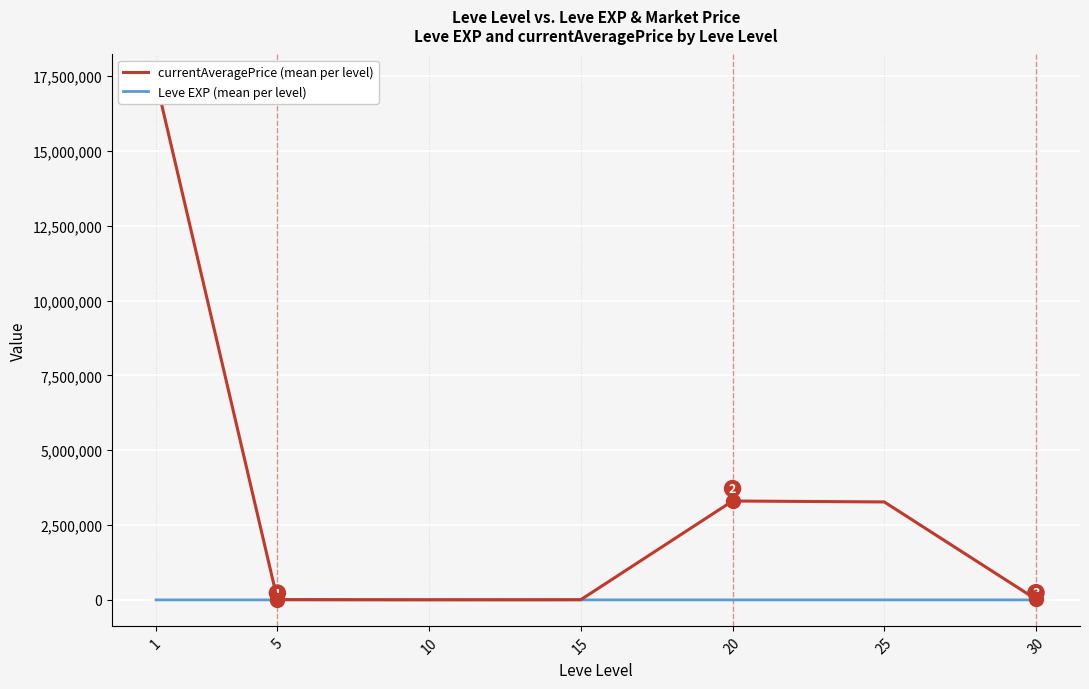

True or false: Leve EXP (mean per level) has more than 0 points higher than both neighbors.

True